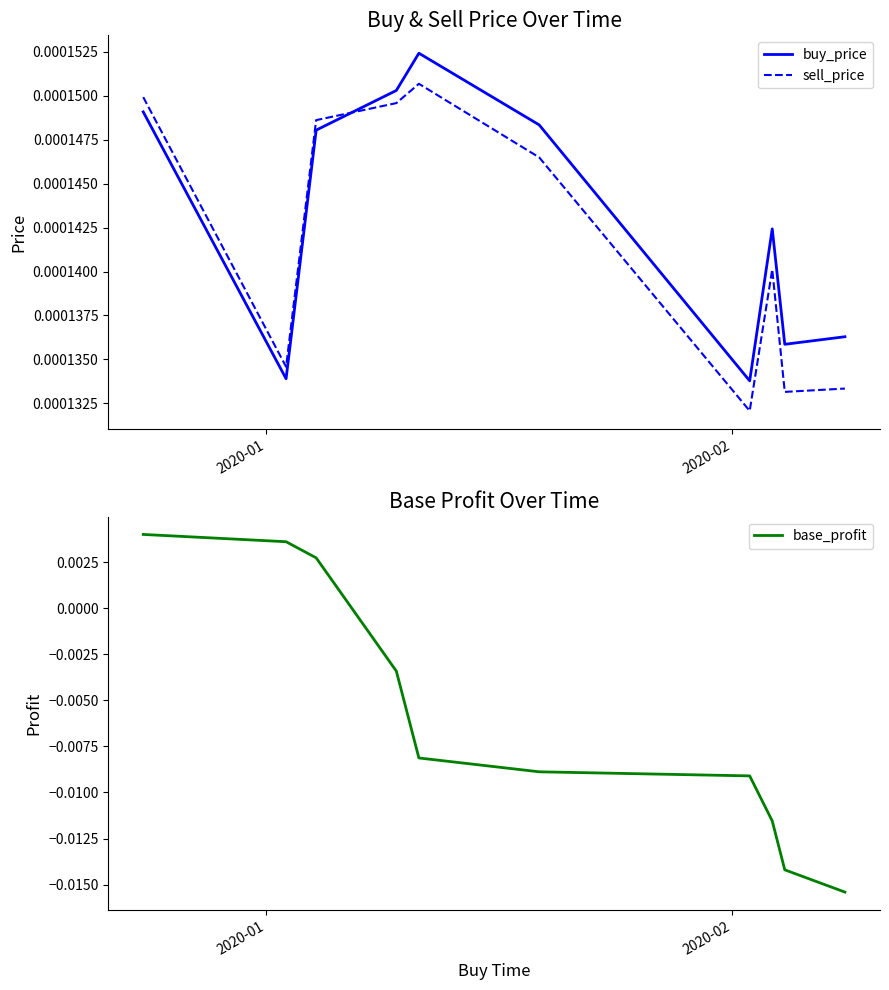

What are all the series names shown in the legend?

buy_price, sell_price, base_profit